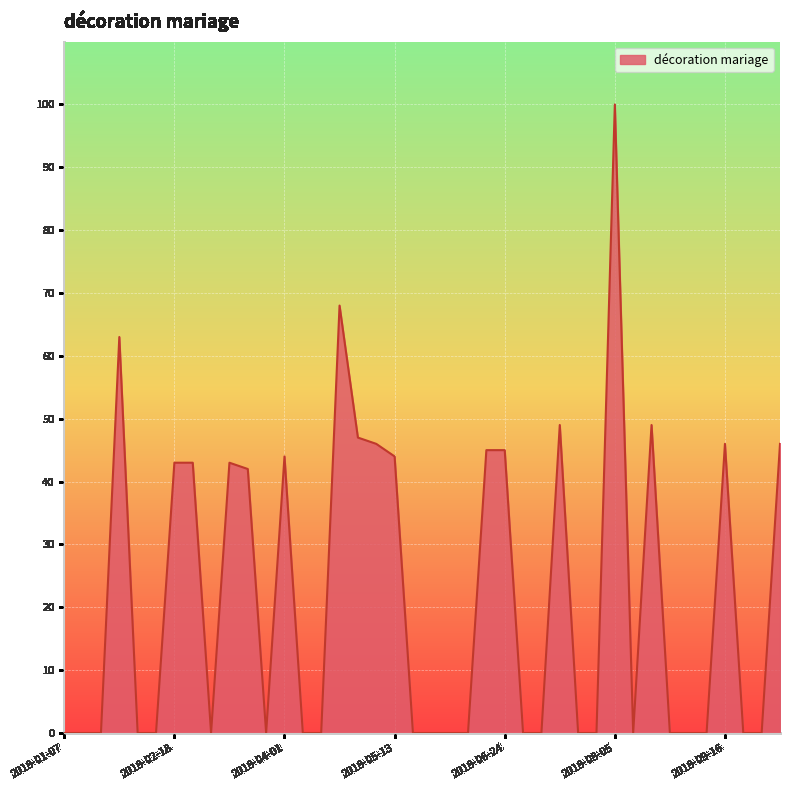

What is the difference between the maximum and minimum values?

100